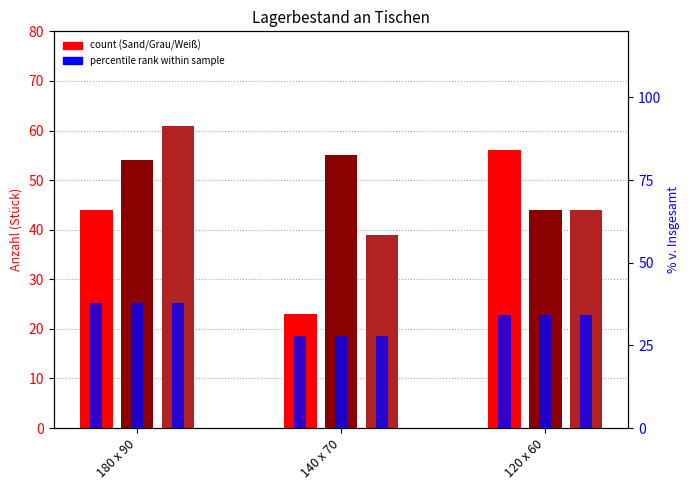

What is the label of the 1st bar from the left?

180 x 90